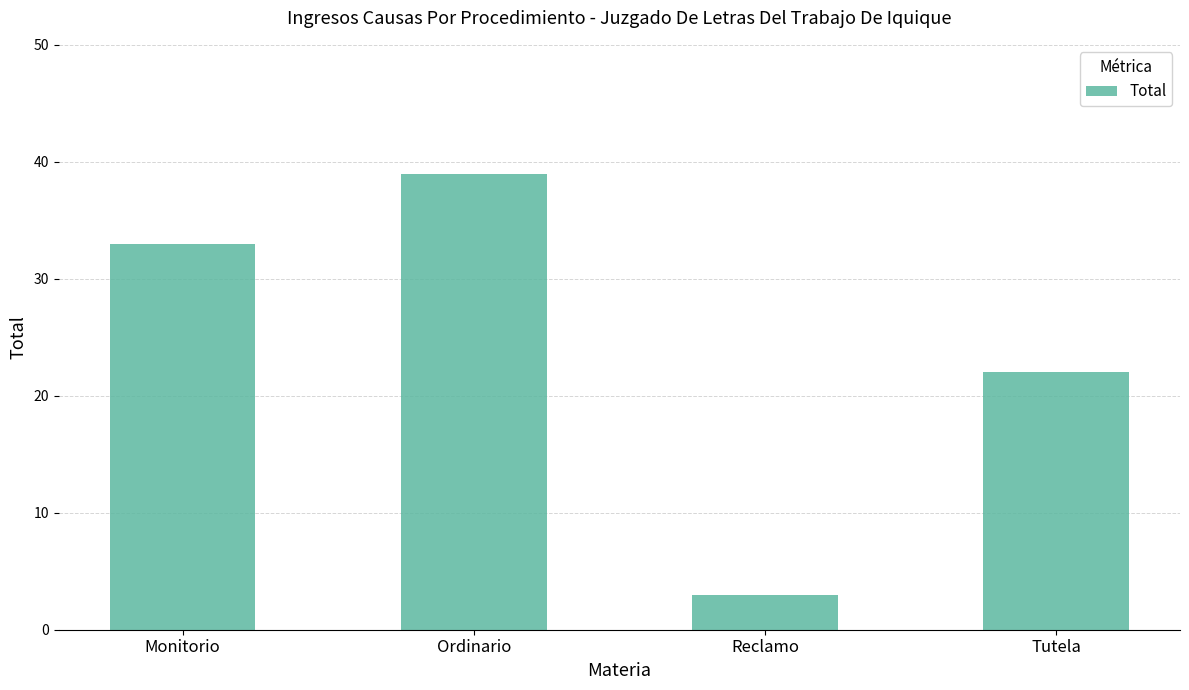

What is the maximum value shown in the chart?

39